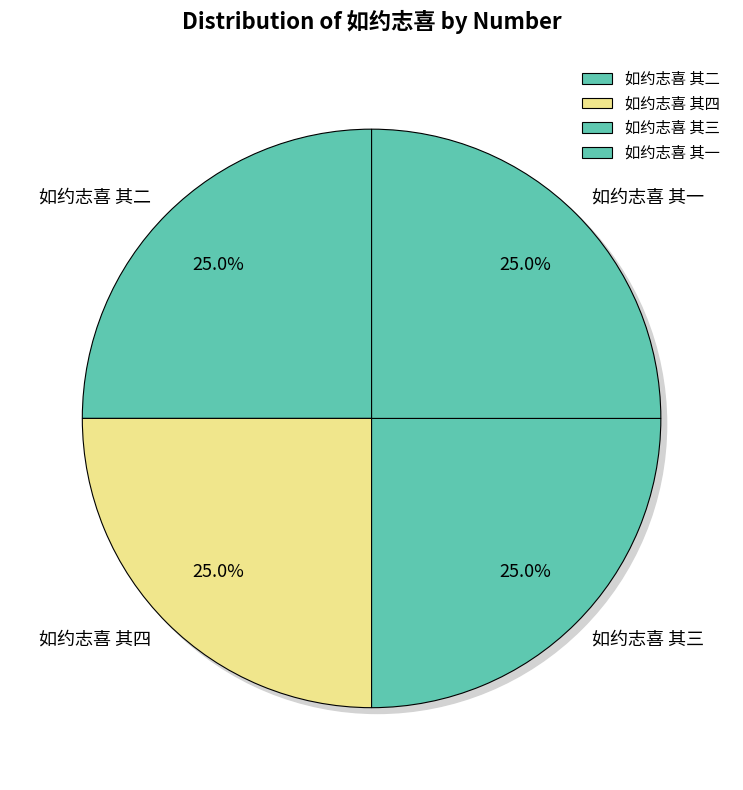

Which slice is the smallest?

如约志喜 其一